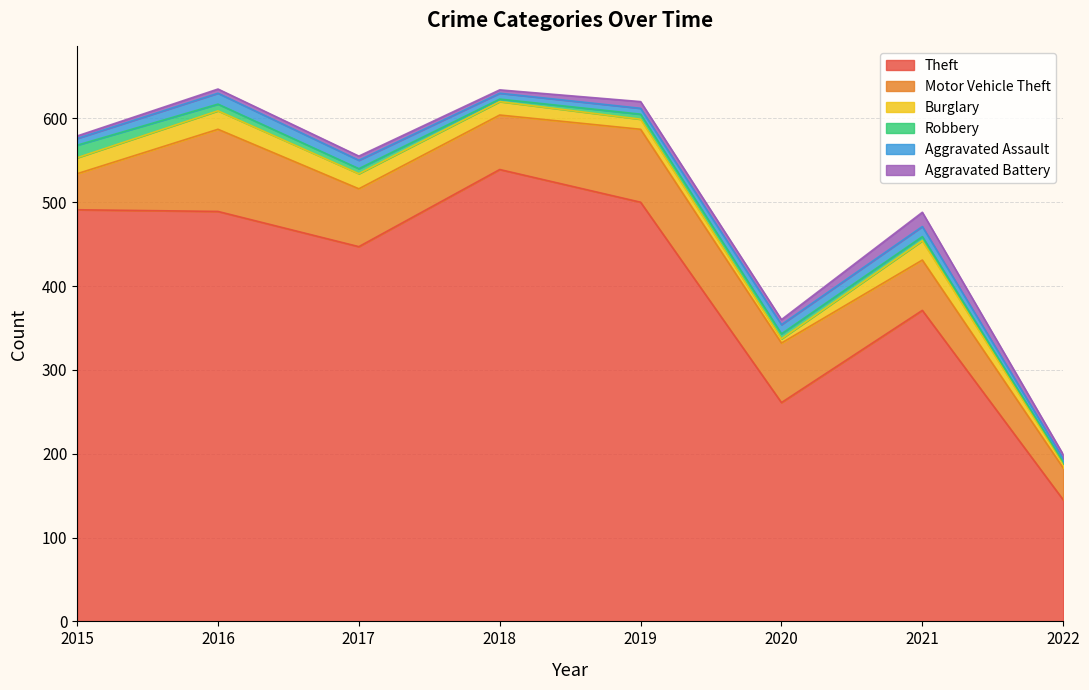

True or false: Theft and Robbery cross at least once.

False